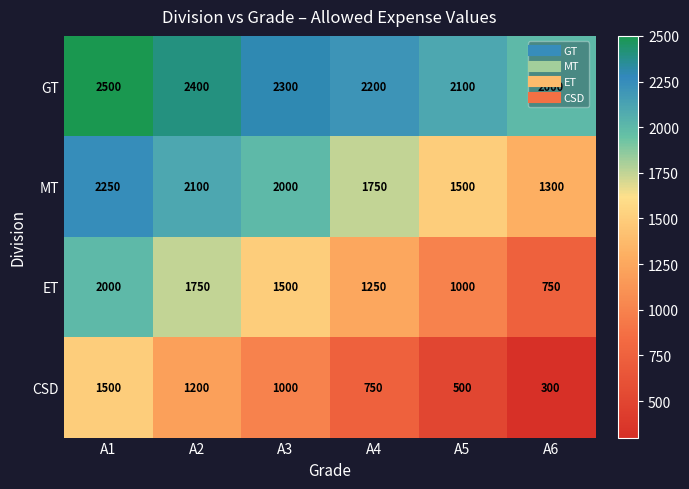

List the series in order of their peak value, highest first.

GT, MT, ET, CSD